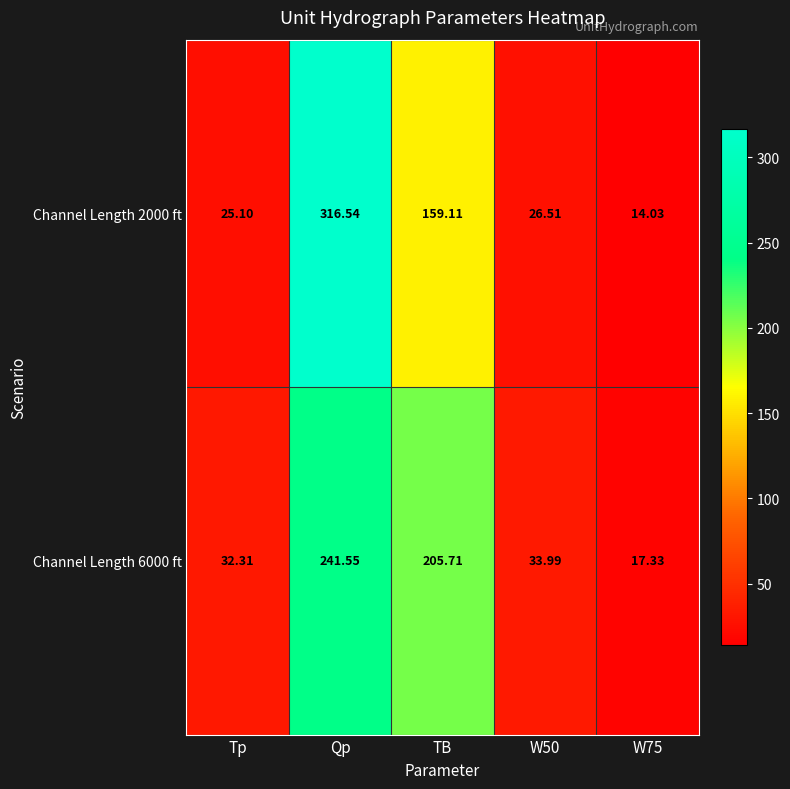

Where does the Channel Length 2000 ft series first go above 26?

Qp